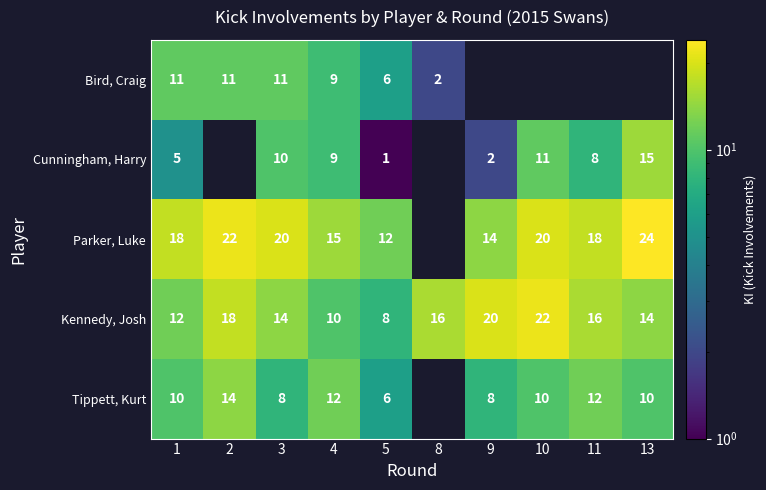

At which category does the chart reach its minimum across all series?

5